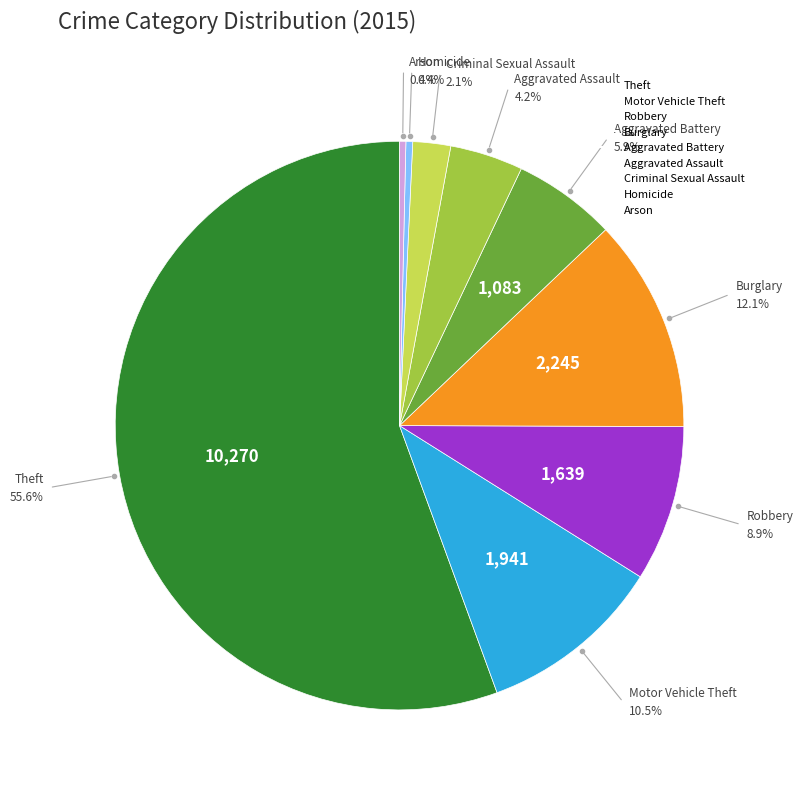

Approximately how many times larger is the value at Aggravated Battery compared to Homicide?

15.3